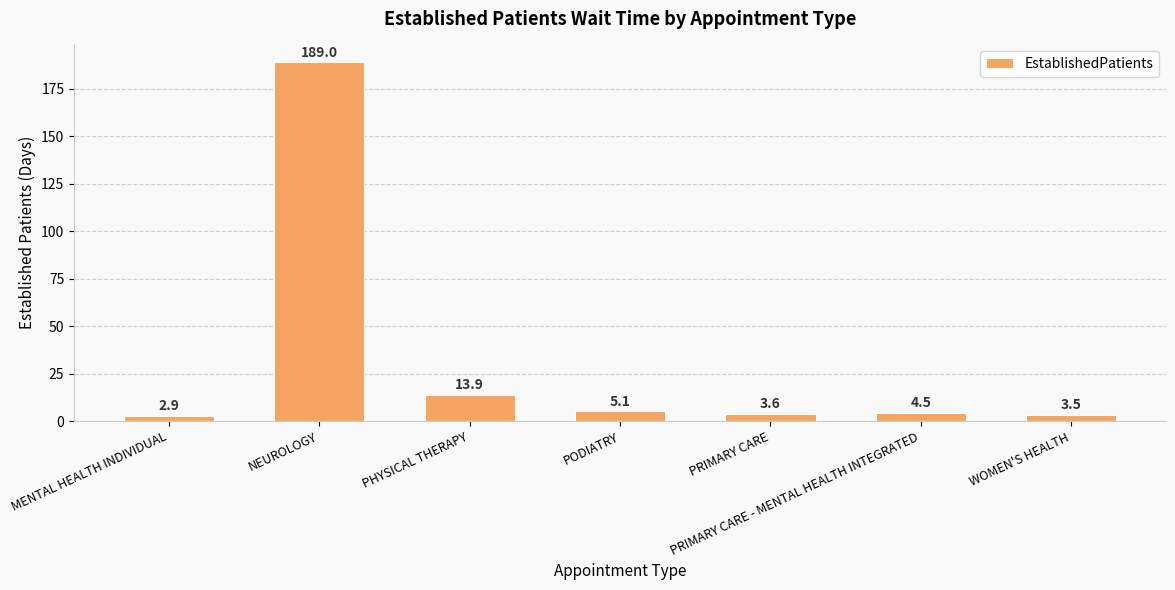

List the labels in order of value, smallest first.

MENTAL HEALTH INDIVIDUAL, WOMEN'S HEALTH, PRIMARY CARE, PRIMARY CARE - MENTAL HEALTH INTEGRATED, PODIATRY, PHYSICAL THERAPY, NEUROLOGY